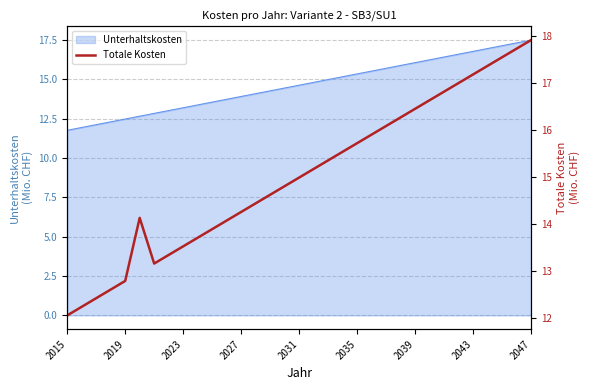

What is the lowest value of the Unterhaltskosten series?

11.8